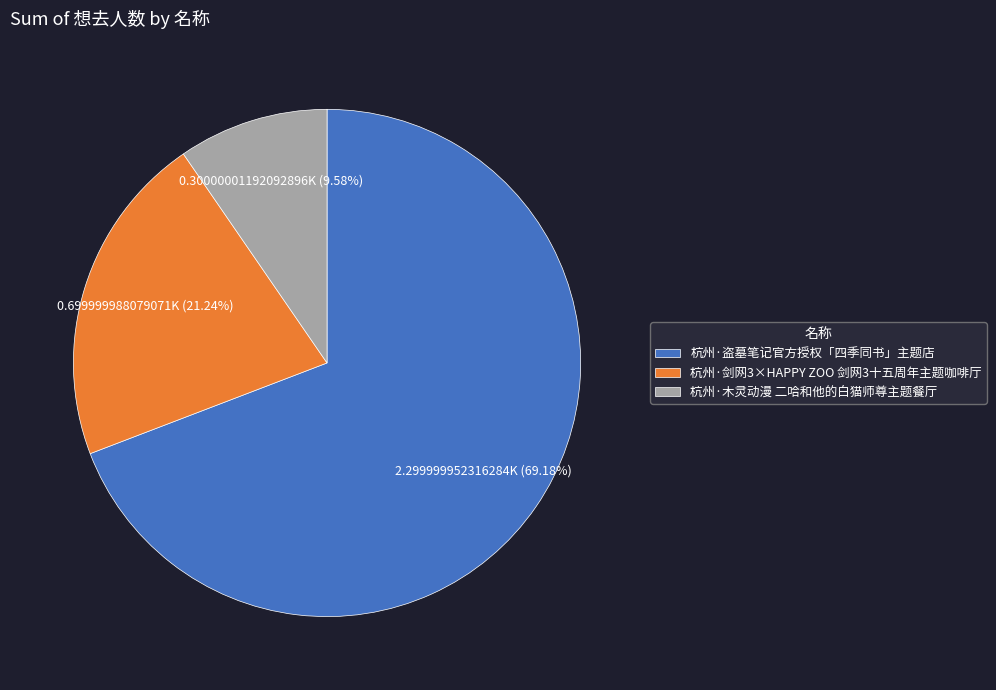

Which slice is the largest?

杭州·盗墓笔记官方授权「四季同书」主题店